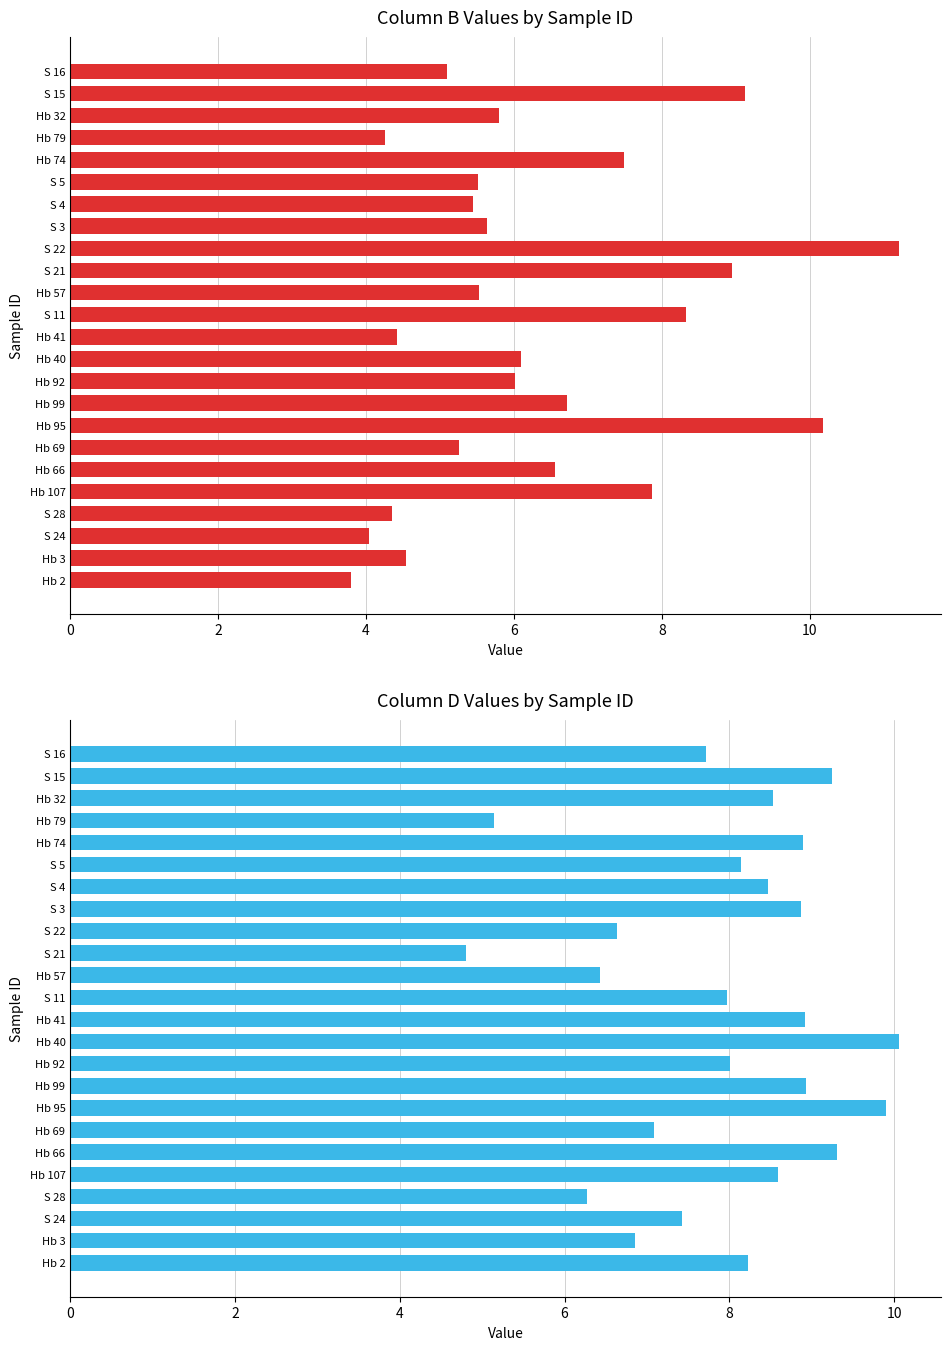

Rank the series at S 5 from highest to lowest value.

D, B